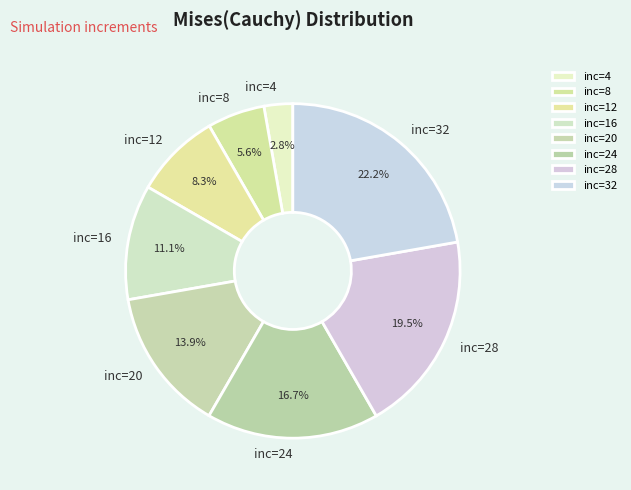

Rank the categories by value from lowest to highest.

inc=4, inc=8, inc=12, inc=16, inc=20, inc=24, inc=28, inc=32